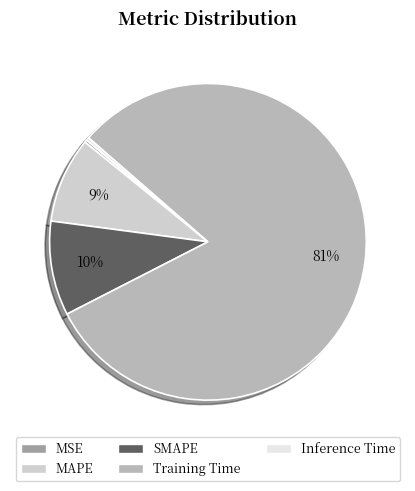

To the nearest percent, what is the average slice percentage?

20%